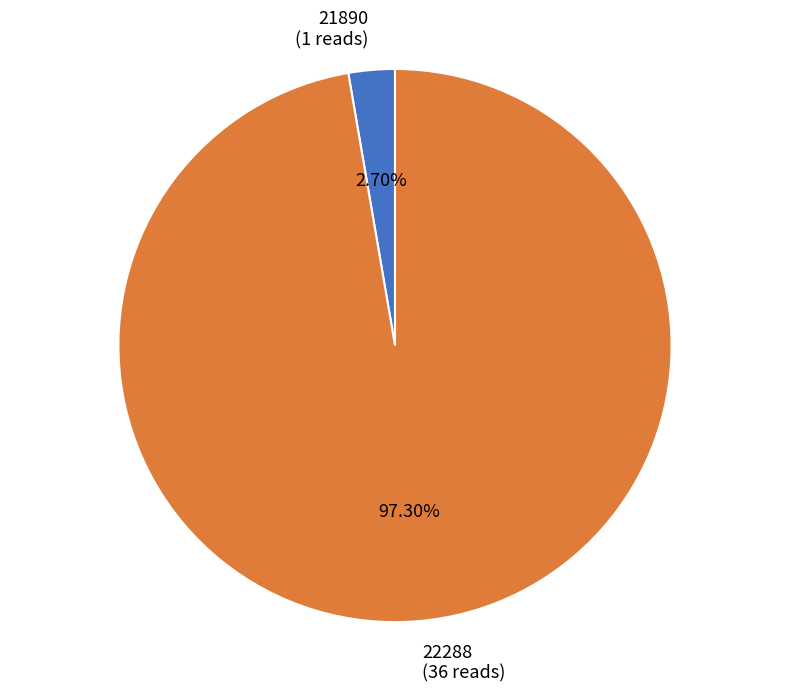

To the nearest percent, what portion does 22288 represent?

97%